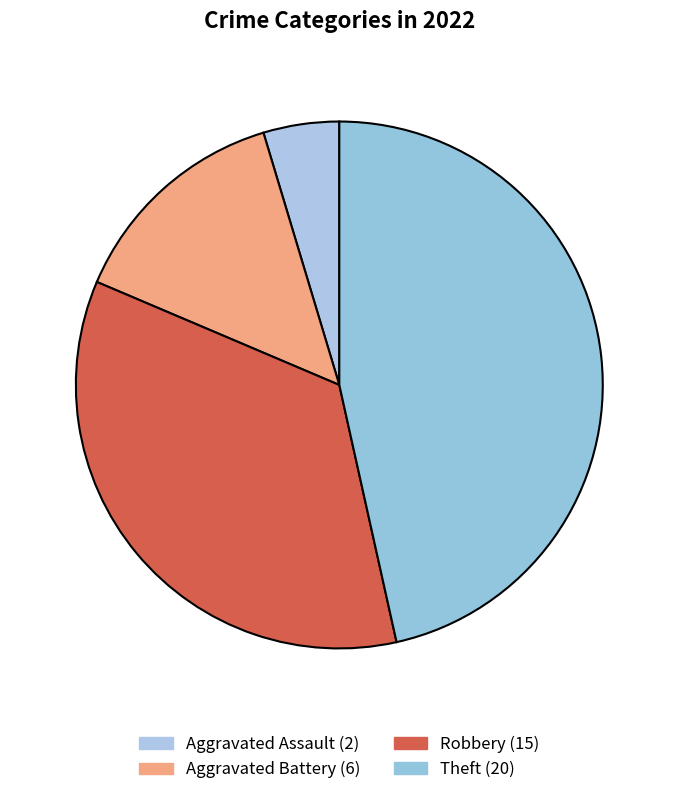

Is there any slice that represents more than half of the pie?

No